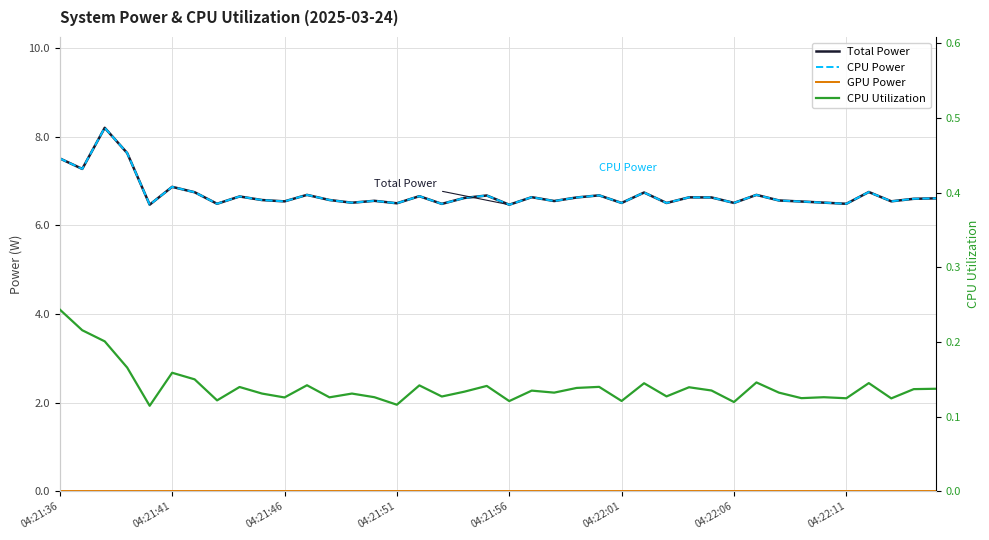

What is the highest value of the CPU Power series?

8.2